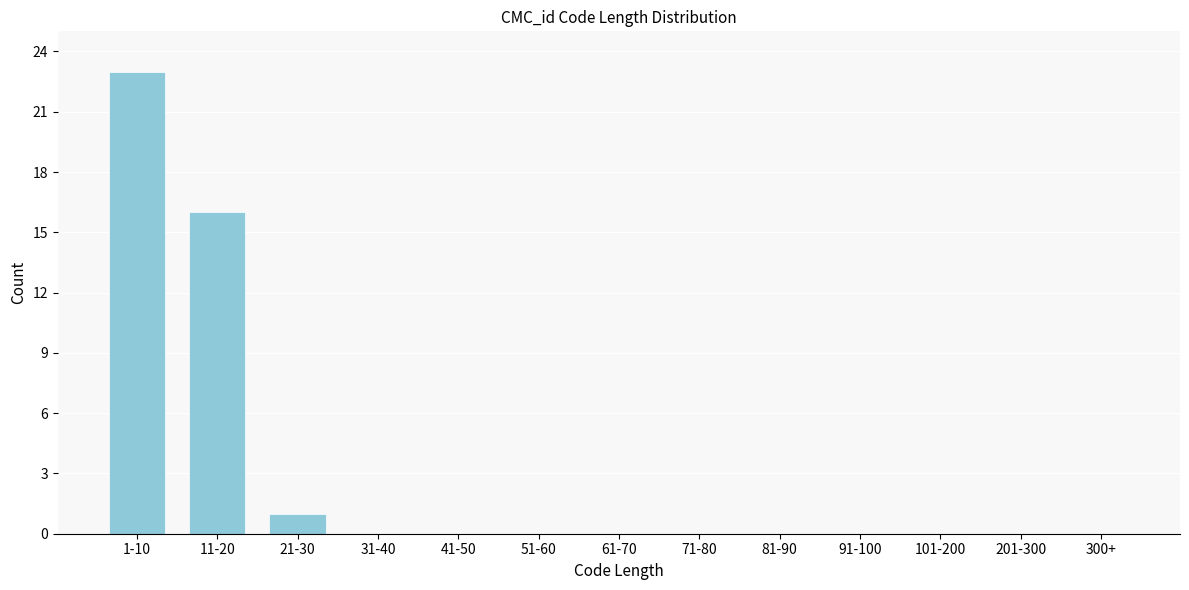

Reading left to right, what are all the values shown in this chart?

1-10=23	11-20=16	21-30=1	31-40=0	41-50=0	51-60=0	61-70=0	71-80=0	81-90=0	91-100=0	101-200=0	201-300=0	300+=0